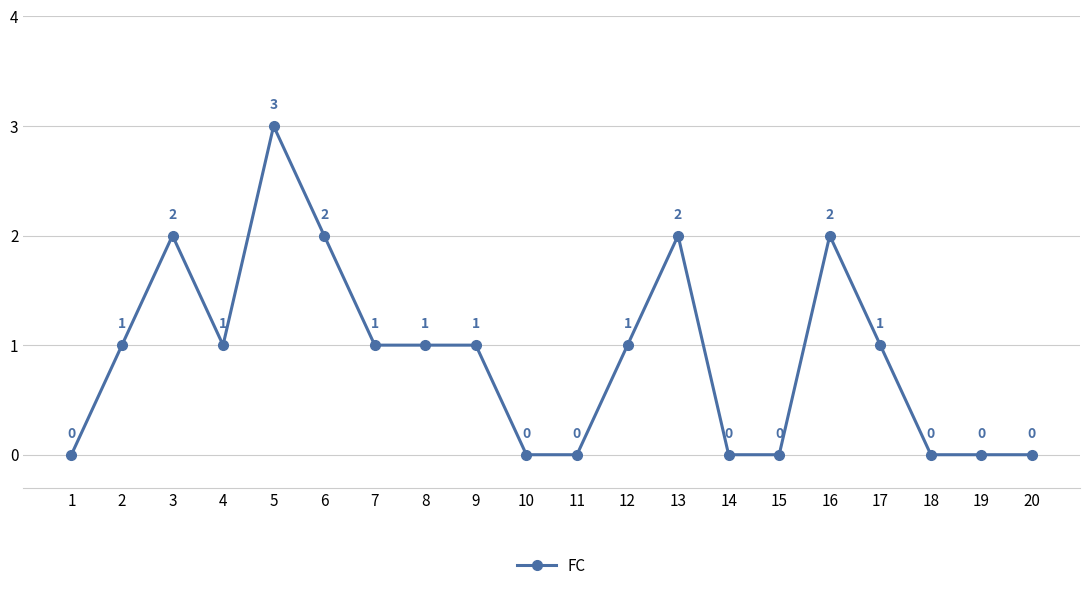

What is the average value?

1